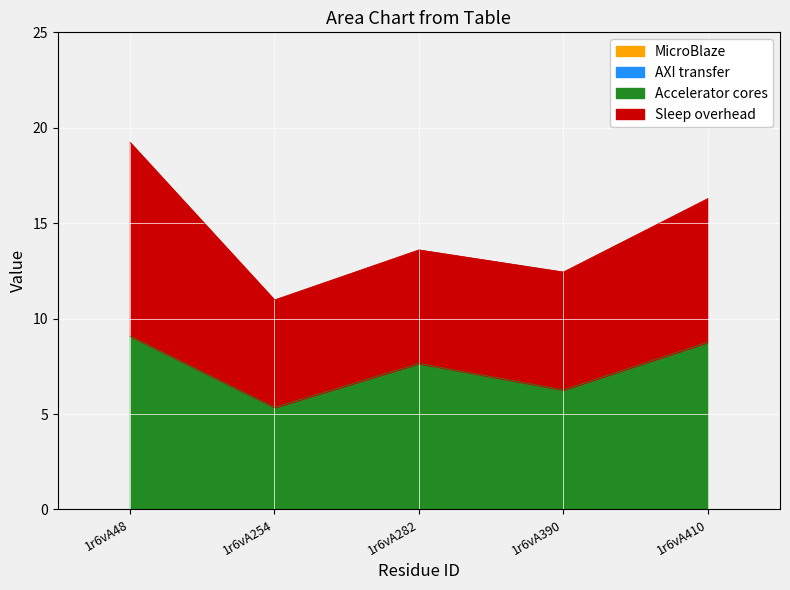

Which series has the largest range (max minus min)?

Sleep overhead